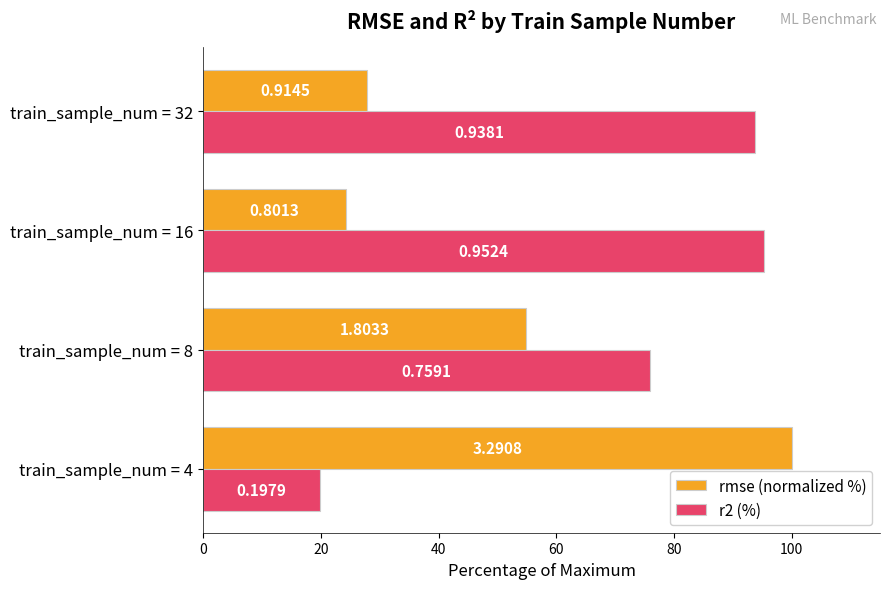

Reading right to left, transcribe all the data shown in this chart.

rmse (normalized %): 27.8	24.3	54.8	100.0
r2 (%): 93.8	95.2	75.9	19.8